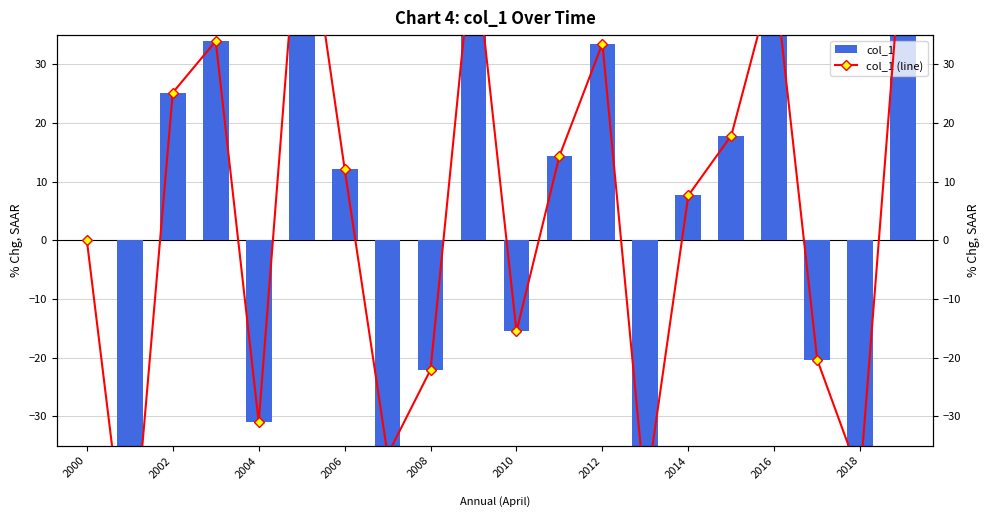

Which series has the largest total across all categories?

col_1